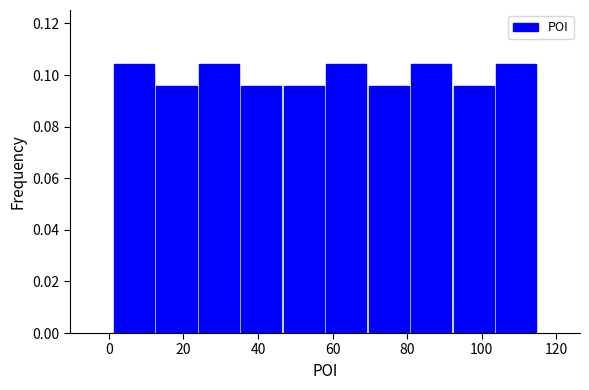

How tall is the bar that spans 35.2 to 46.6 on the x-axis? Neither the bar edges nor the heights are printed on the chart, so give them approximately, as read against the axes.

0.096